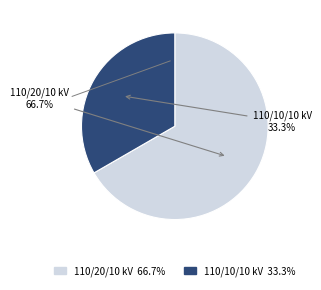

Count the number of slices in the pie.

2